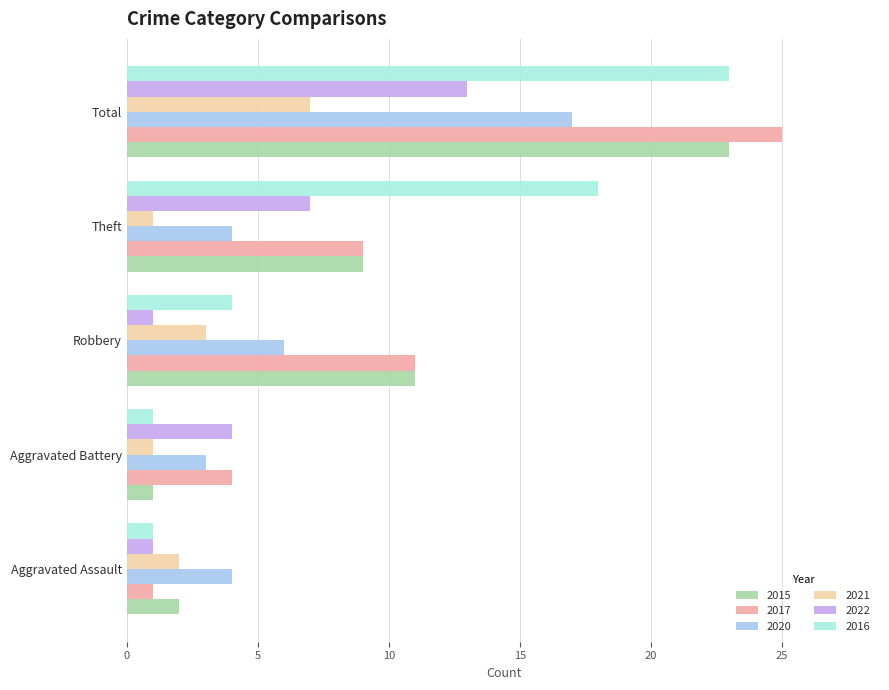

What is the spread (max minus min) of values at Aggravated Battery?

3